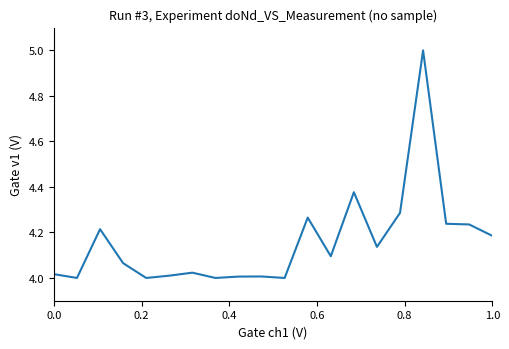

What is the difference between the maximum and second lowest values?

1.0